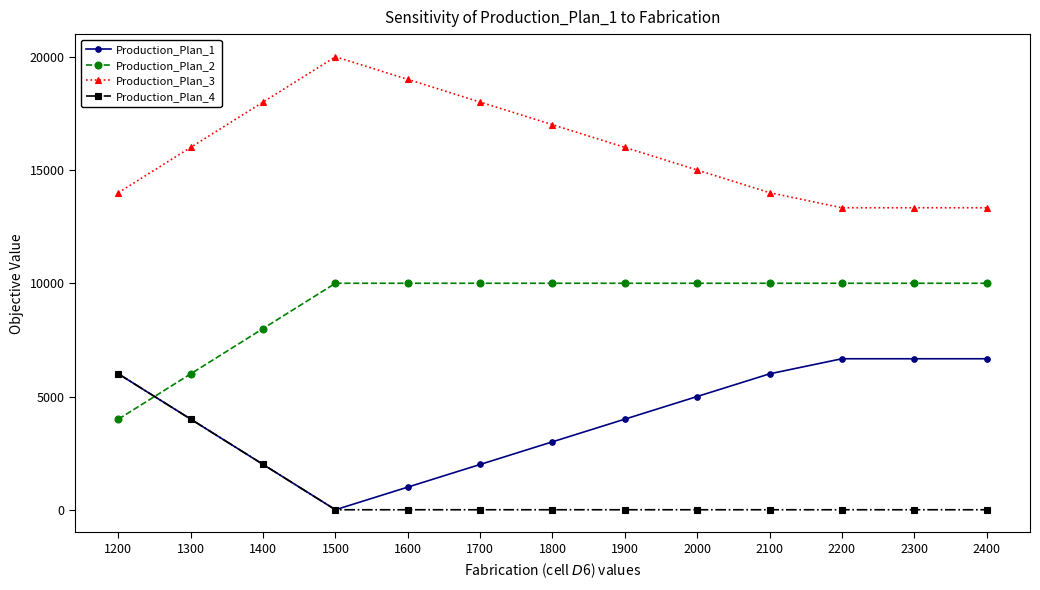

Is the value of Production_Plan_1 at 2100 greater than the value of Production_Plan_4 at 2100?

Yes